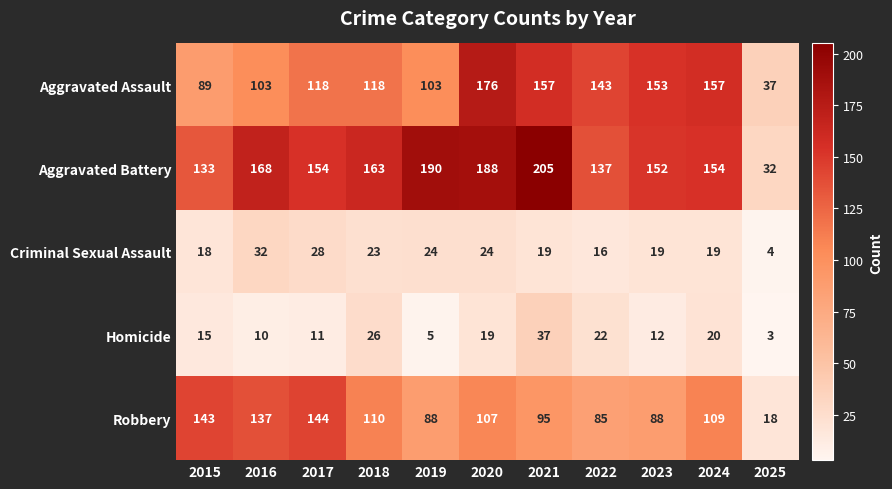

What is the difference between the second highest and minimum values in the Homicide series?

23